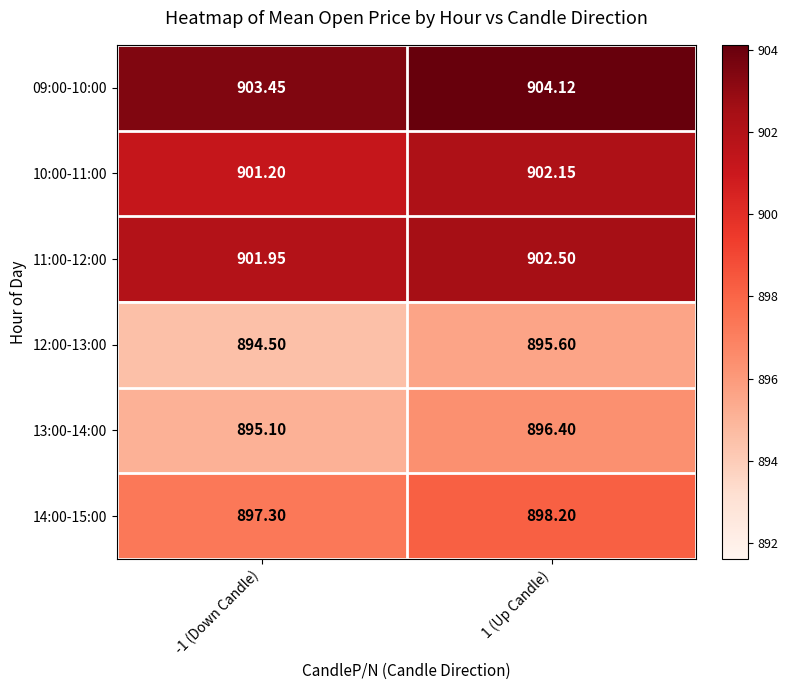

Is the value of 09:00-10:00 at 1 (Up Candle) greater than the value of 11:00-12:00 at -1 (Down Candle)?

Yes